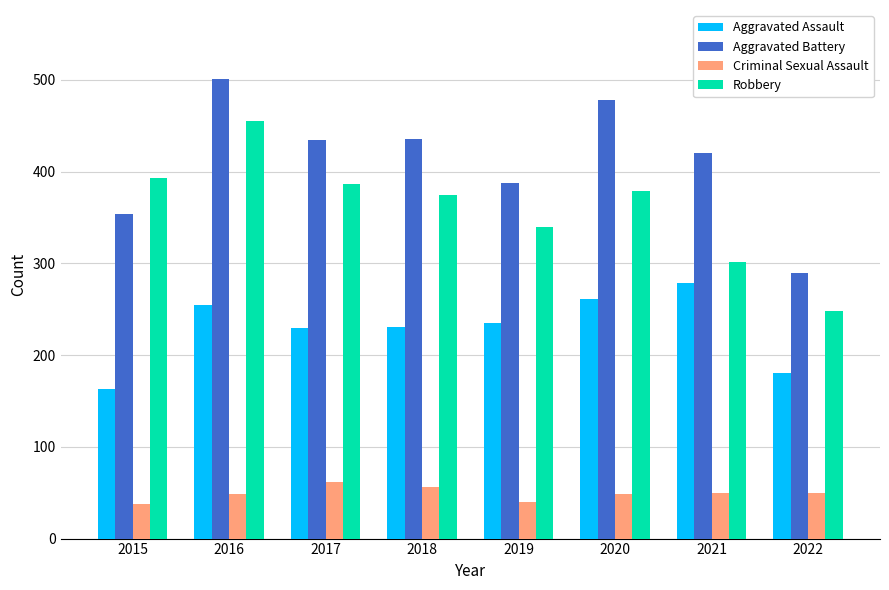

At which category is the sum across all series the highest?

2016